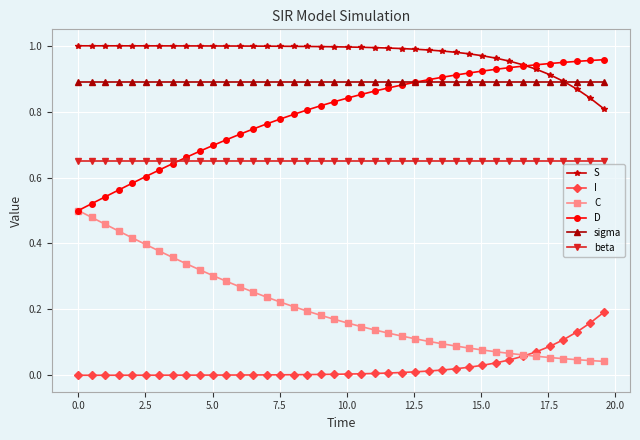

True or false: beta and S intersect in this chart.

False